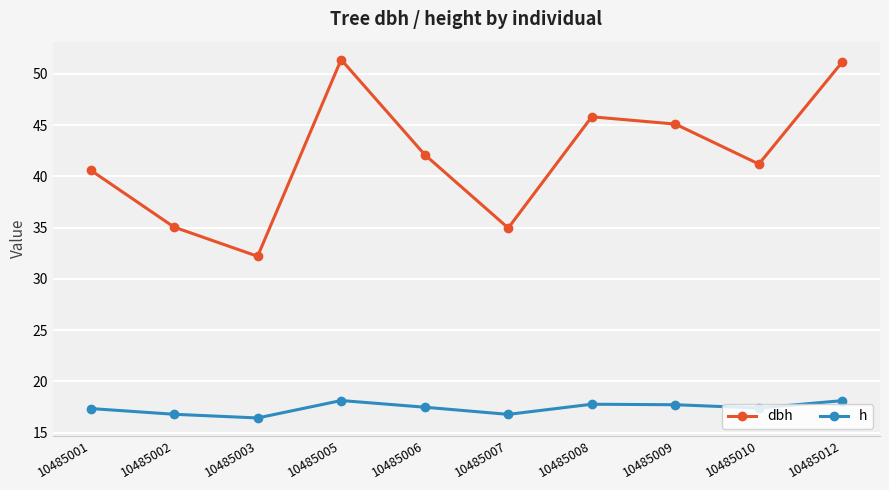

Is it true that dbh equals 23.0 at 10485007?

False